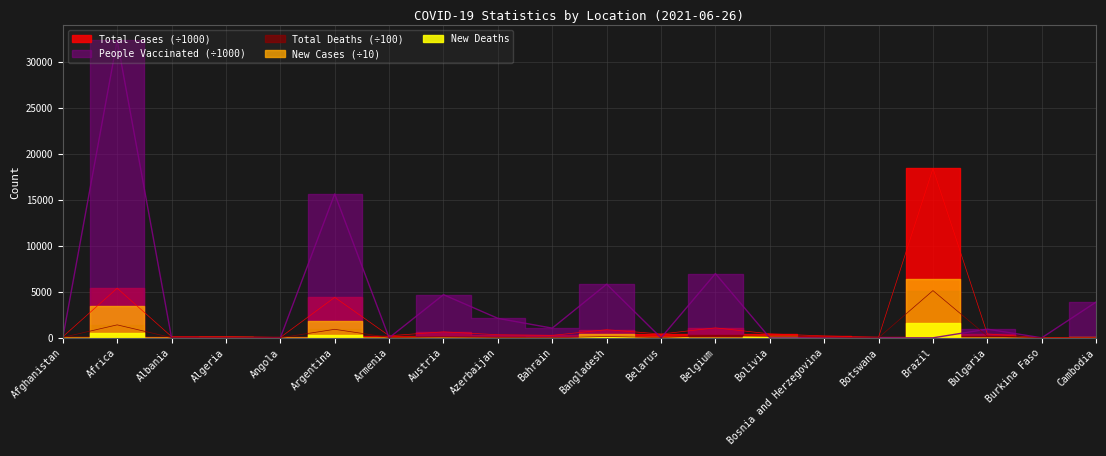

Where is People Vaccinated nearest to the value 16153?

Argentina